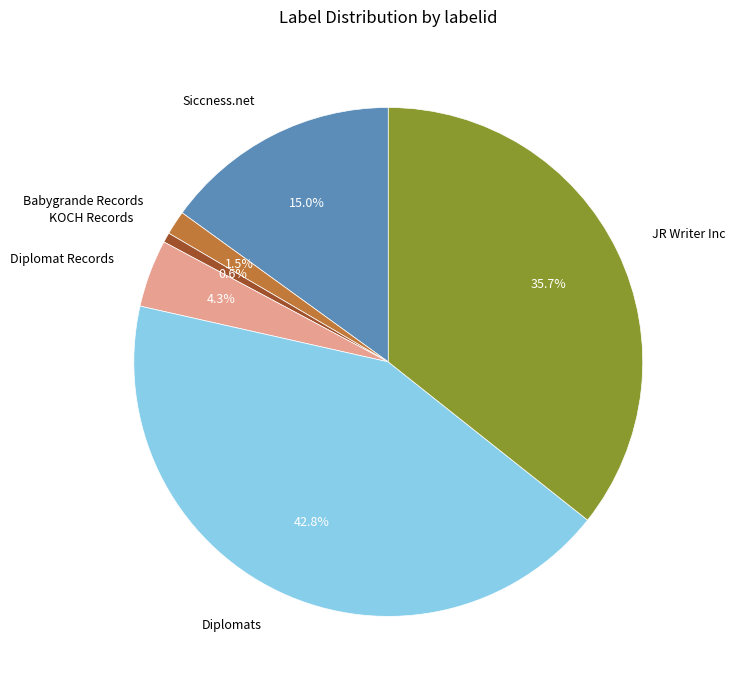

Does any single category account for the majority?

No